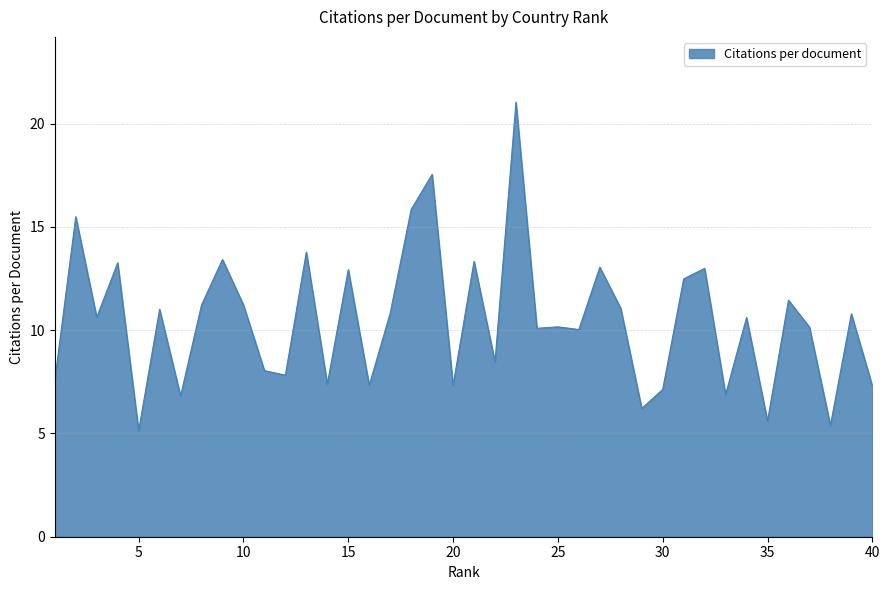

How many lines are shown in the chart?

1